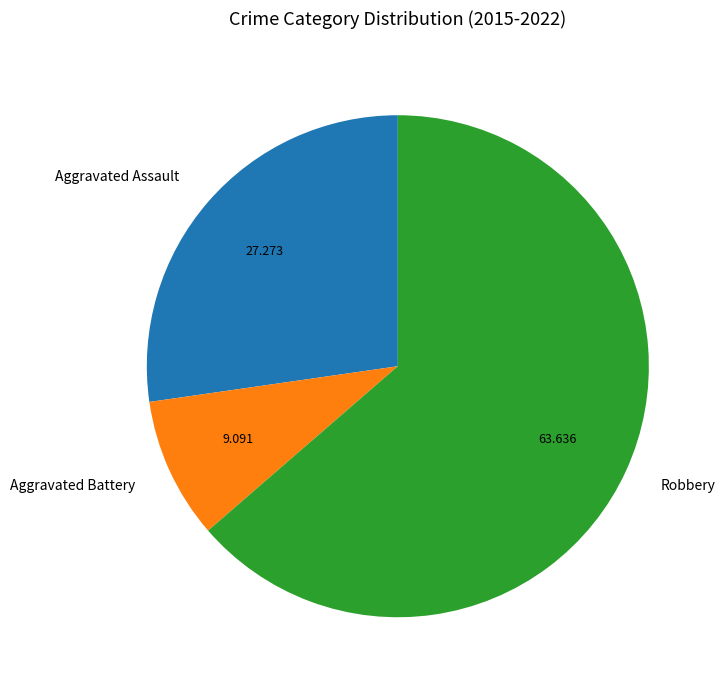

Does any single category account for the majority?

Yes